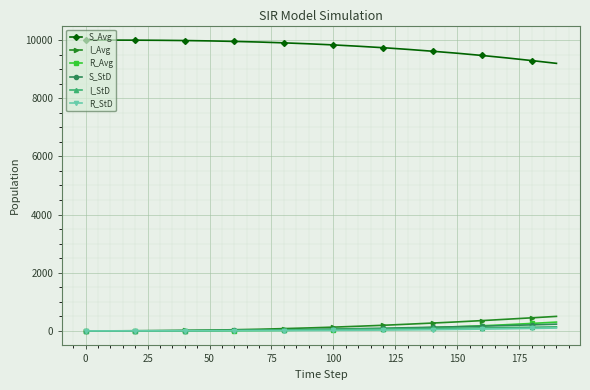

Which series has the largest total across all categories?

S_Avg